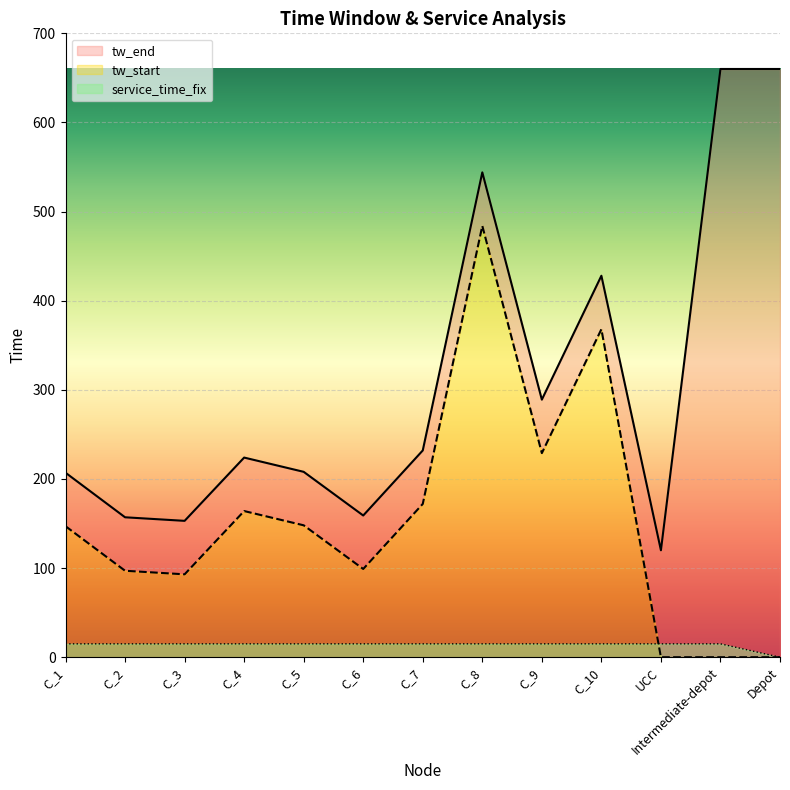

Reading right to left, list all the values displayed in this chart.

tw_start: 0	0	0	368	229	484	172	99	148	164	93	97	147
tw_end: 660	660	120	428	289	544	232	159	208	224	153	157	207
service_time_fix: 0	15	15	15	15	15	15	15	15	15	15	15	15